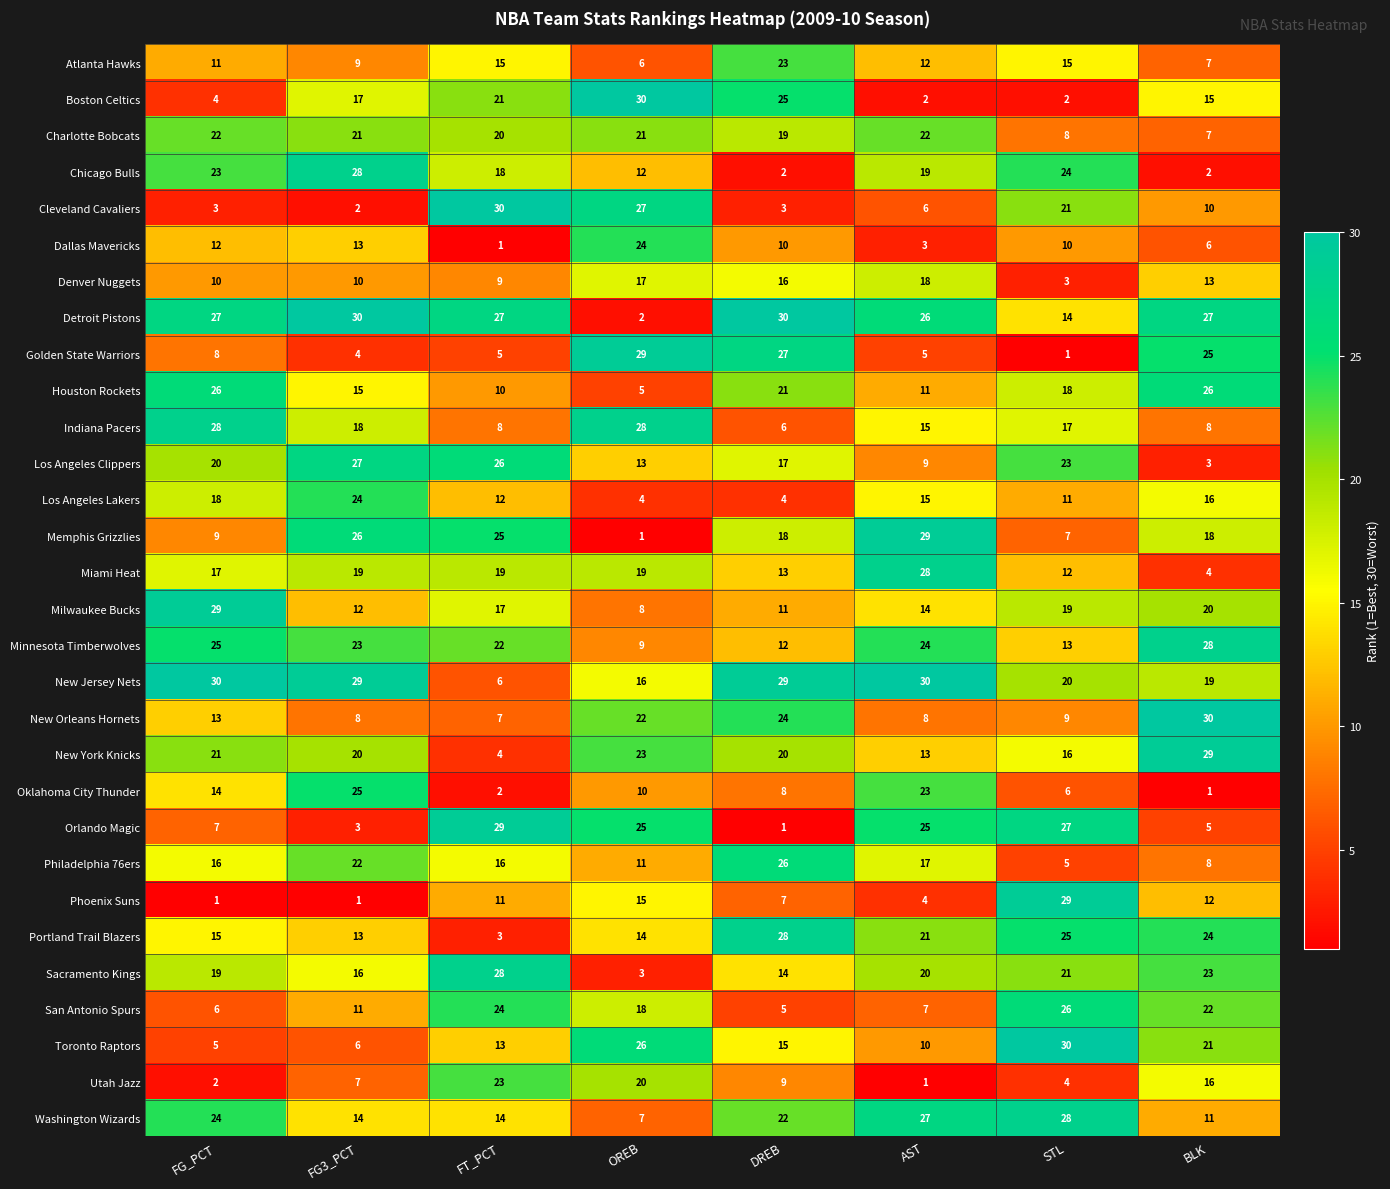

Where does the Chicago Bulls series first go above 19?

FG_PCT